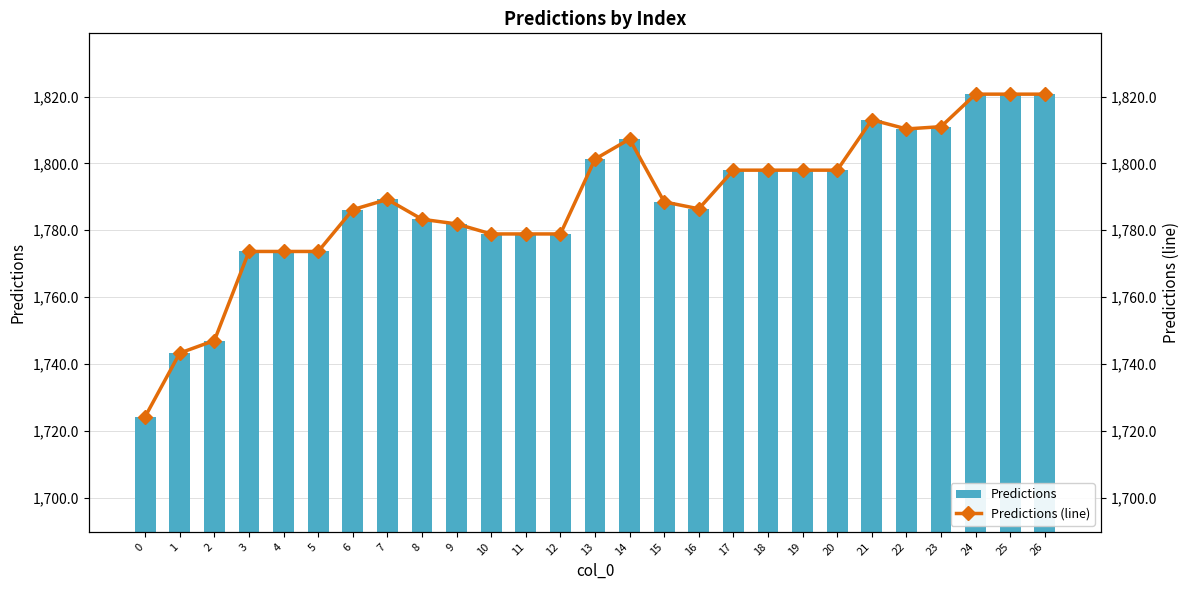

Does the chart contain any negative values?

No